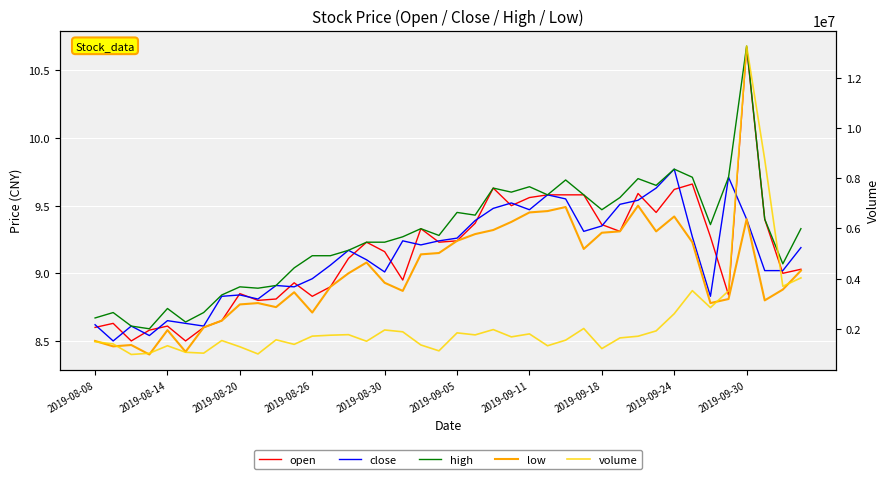

Which series has the widest spread of values?

volume